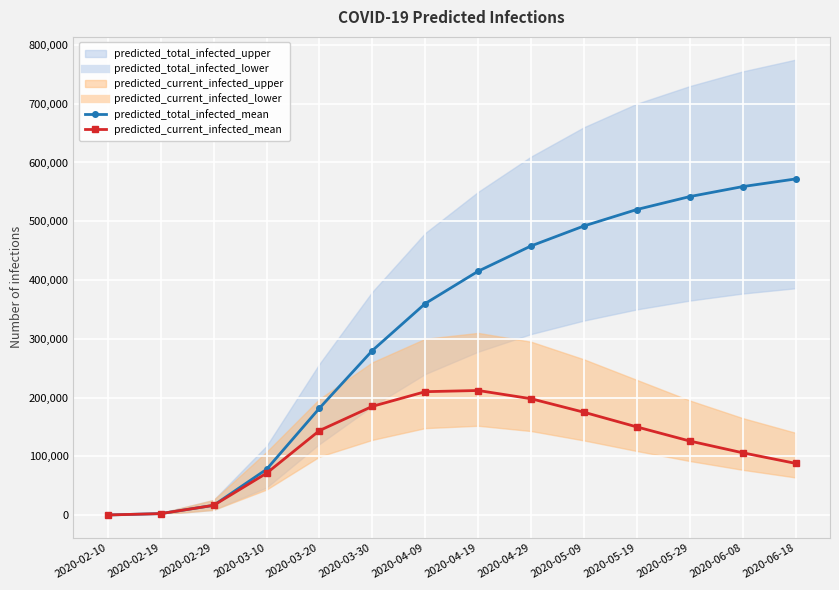

What is the sum of all predicted_total_infected_mean values?

4477030